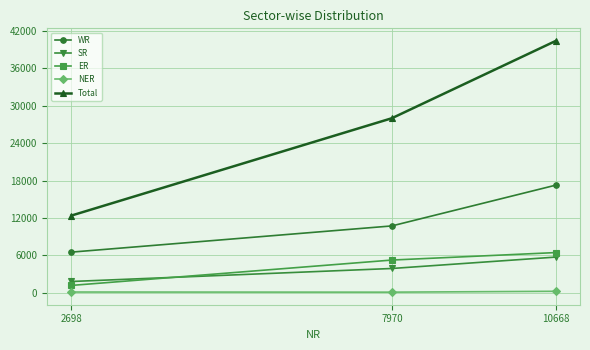

Which category has the highest value in the Total series?

10668